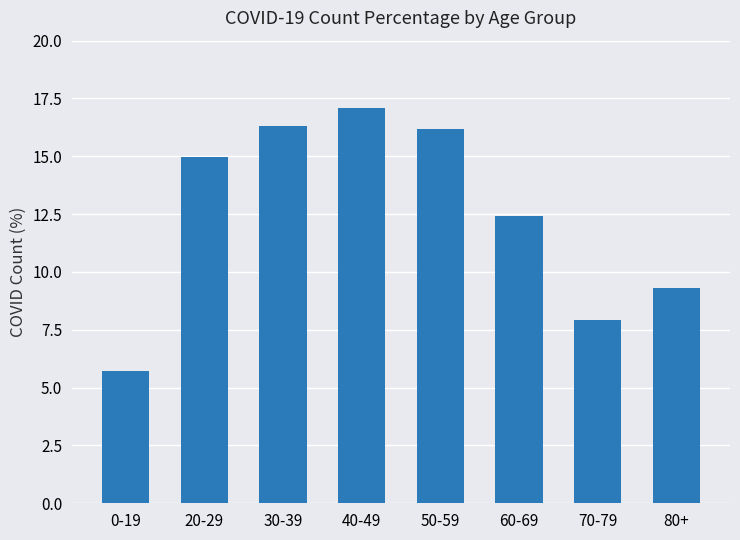

The chart shows a value of 10.1 at 0-19. True or false?

False